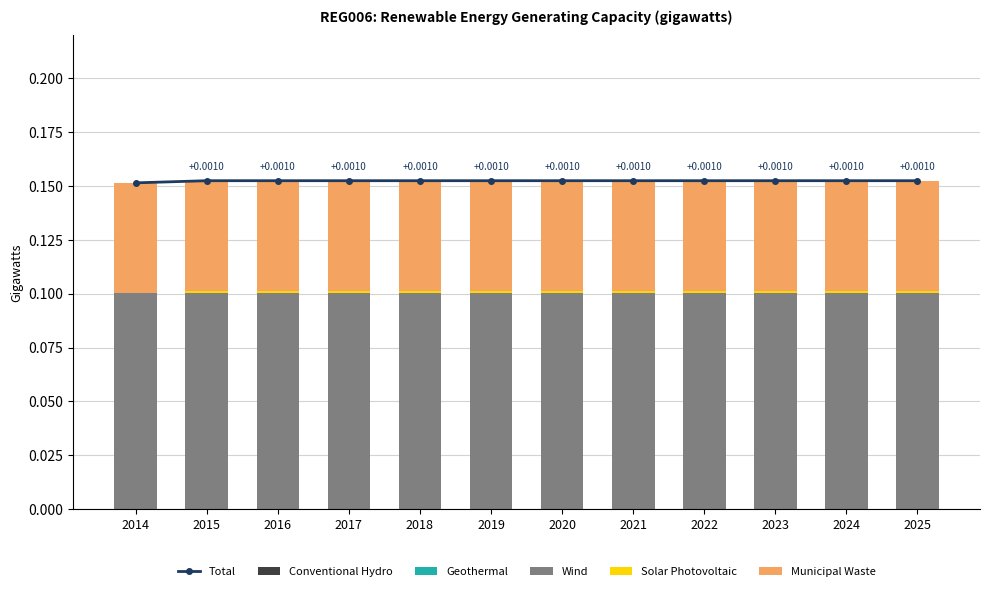

Reading left to right, what are all the values shown in this chart?

Total: 2014=0.2	2015=0.2	2016=0.2	2017=0.2	2018=0.2	2019=0.2	2020=0.2	2021=0.2	2022=0.2	2023=0.2	2024=0.2	2025=0.2
Conventional Hydro: 2014=0.0	2015=0.0	2016=0.0	2017=0.0	2018=0.0	2019=0.0	2020=0.0	2021=0.0	2022=0.0	2023=0.0	2024=0.0	2025=0.0
Geothermal: 2014=0.0	2015=0.0	2016=0.0	2017=0.0	2018=0.0	2019=0.0	2020=0.0	2021=0.0	2022=0.0	2023=0.0	2024=0.0	2025=0.0
Wind: 2014=0.1	2015=0.1	2016=0.1	2017=0.1	2018=0.1	2019=0.1	2020=0.1	2021=0.1	2022=0.1	2023=0.1	2024=0.1	2025=0.1
Solar Photovoltaic: 2014=0.0	2015=0.0	2016=0.0	2017=0.0	2018=0.0	2019=0.0	2020=0.0	2021=0.0	2022=0.0	2023=0.0	2024=0.0	2025=0.0
Municipal Waste: 2014=0.1	2015=0.1	2016=0.1	2017=0.1	2018=0.1	2019=0.1	2020=0.1	2021=0.1	2022=0.1	2023=0.1	2024=0.1	2025=0.1